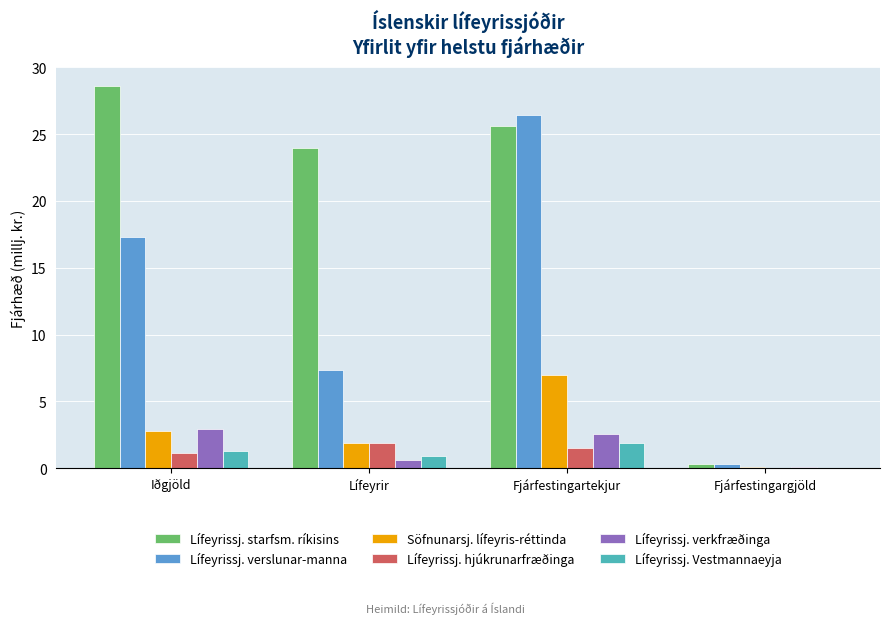

How many groups of bars are there?

4